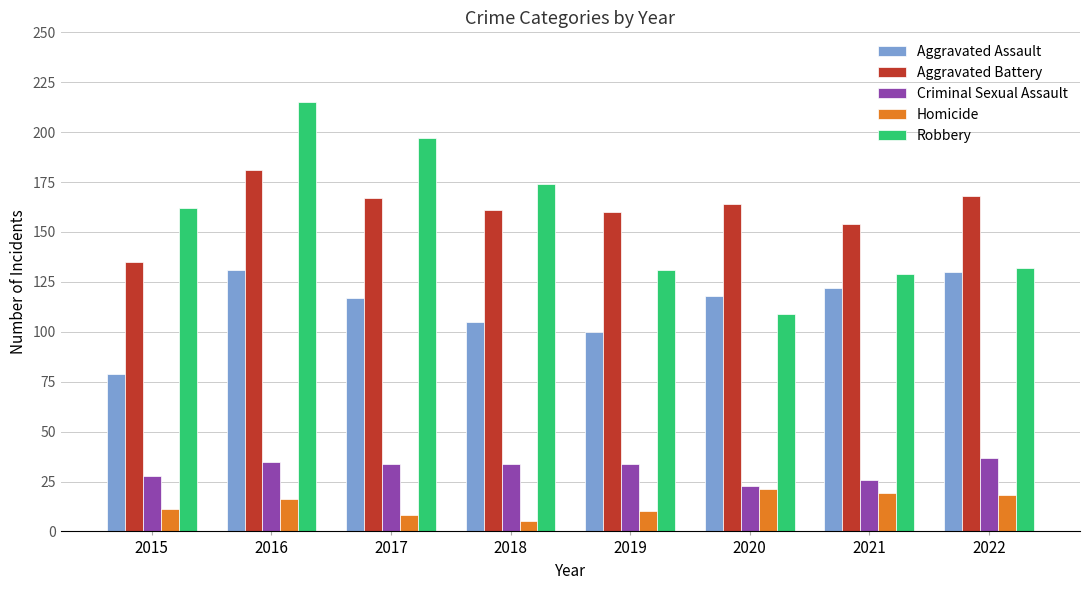

Which series changed the most between 2020 and 2021?

Robbery